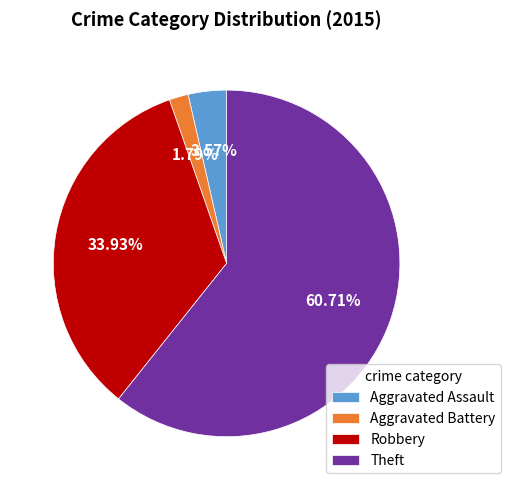

To the nearest percent, what percentage of the pie is Theft?

61%